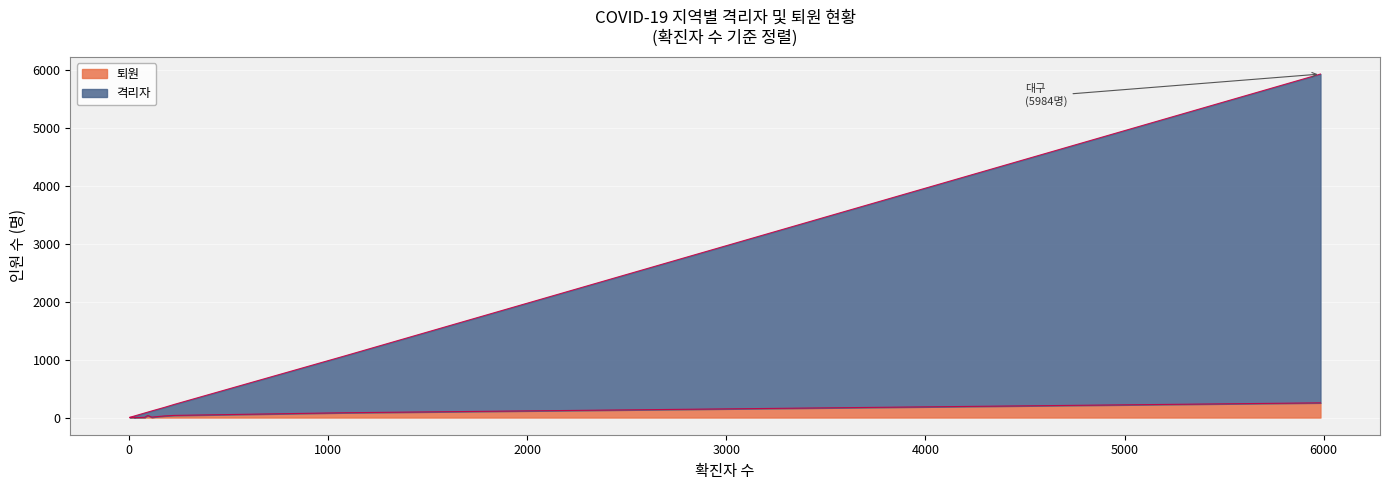

Which series has the widest spread of values?

격리자